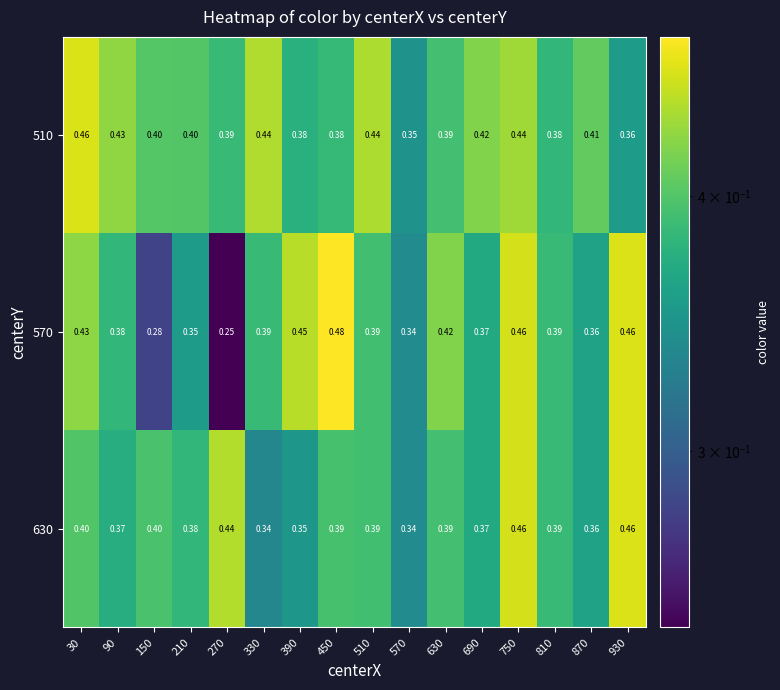

How many data points does each series have?

16